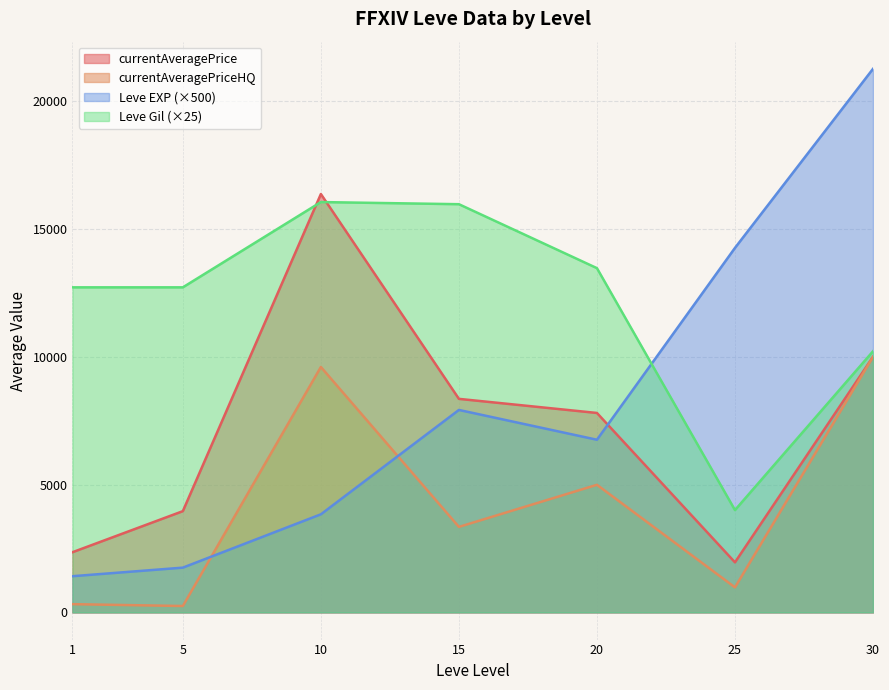

The value of Leve Gil (×25) at 1 is 19195.1. True or false?

False